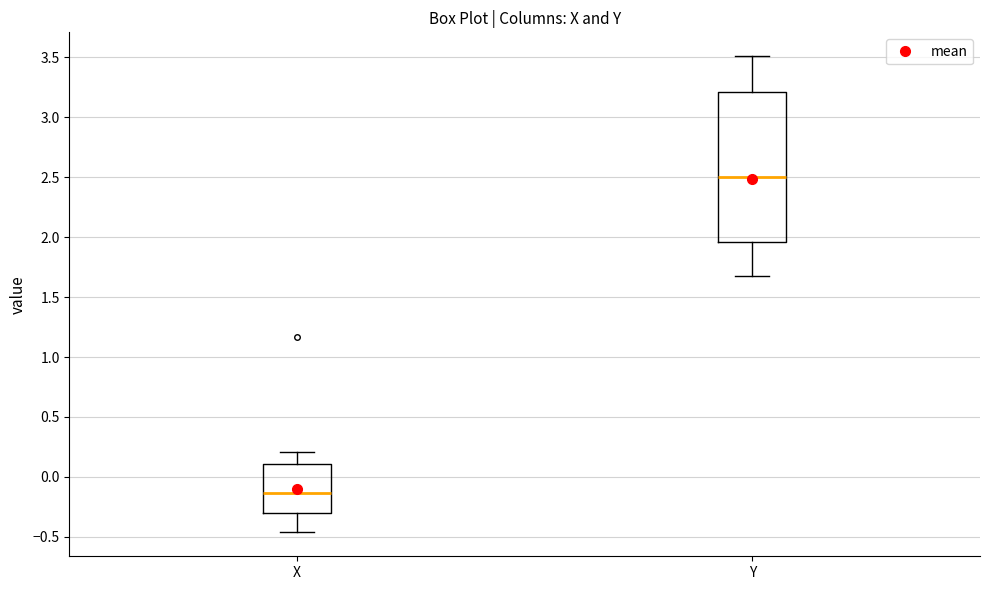

Reading left to right, transcribe this box plot: for each box, give where its median line is, the range the box spans, and where its two whiskers end, as read against the y-axis. The values are not printed on the chart, so give them approximately, as read against the axis.

X: median -0.15, box -0.30 to 0.10, whiskers -0.45 to 0.20
Y: median 2.50, box 1.95 to 3.20, whiskers 1.70 to 3.50